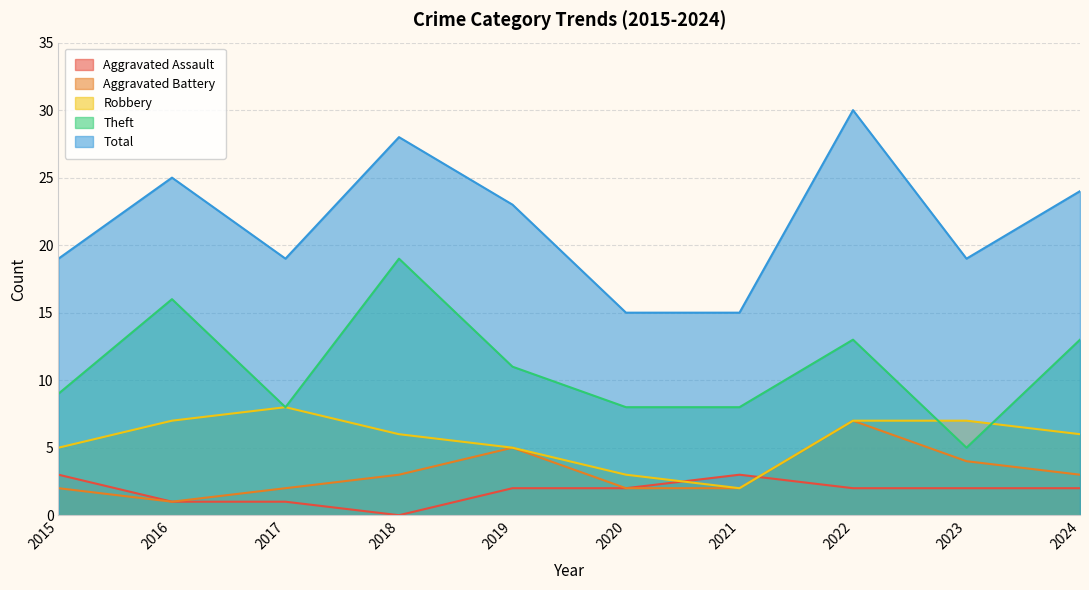

Which category has the lowest value in the Robbery series?

2021